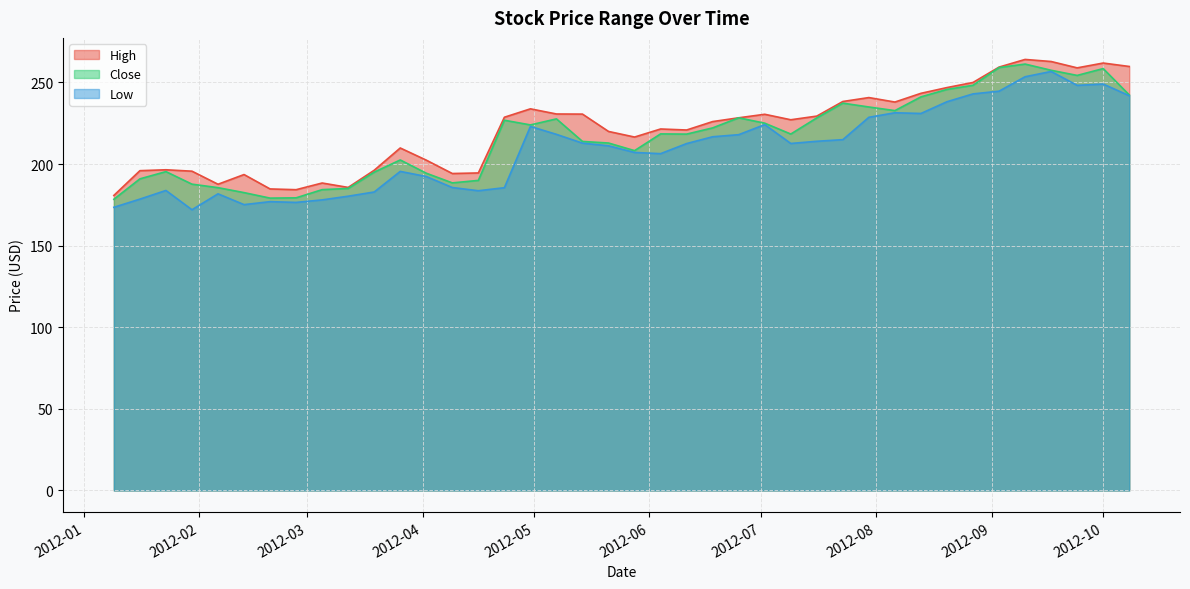

At which category does High reach its first local peak?

2012-01-23